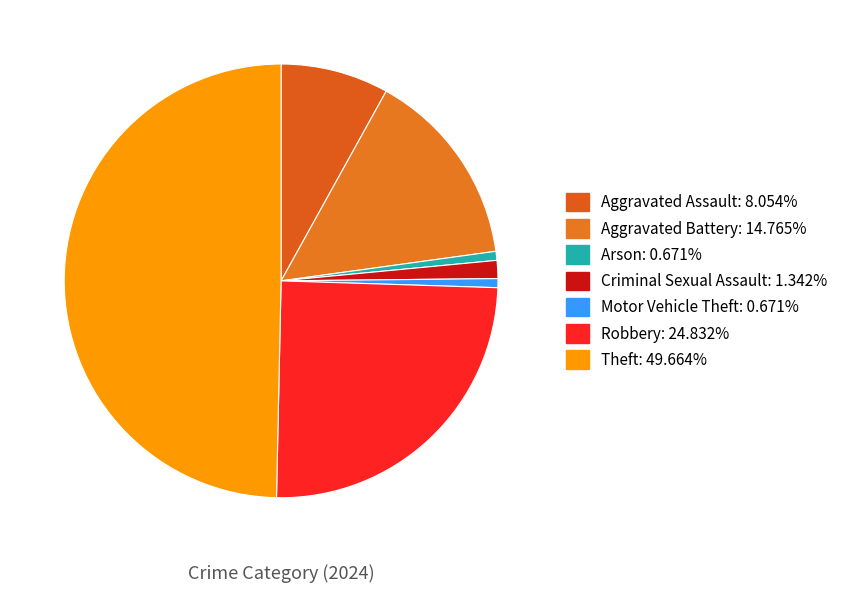

How many segments does this pie chart have?

7